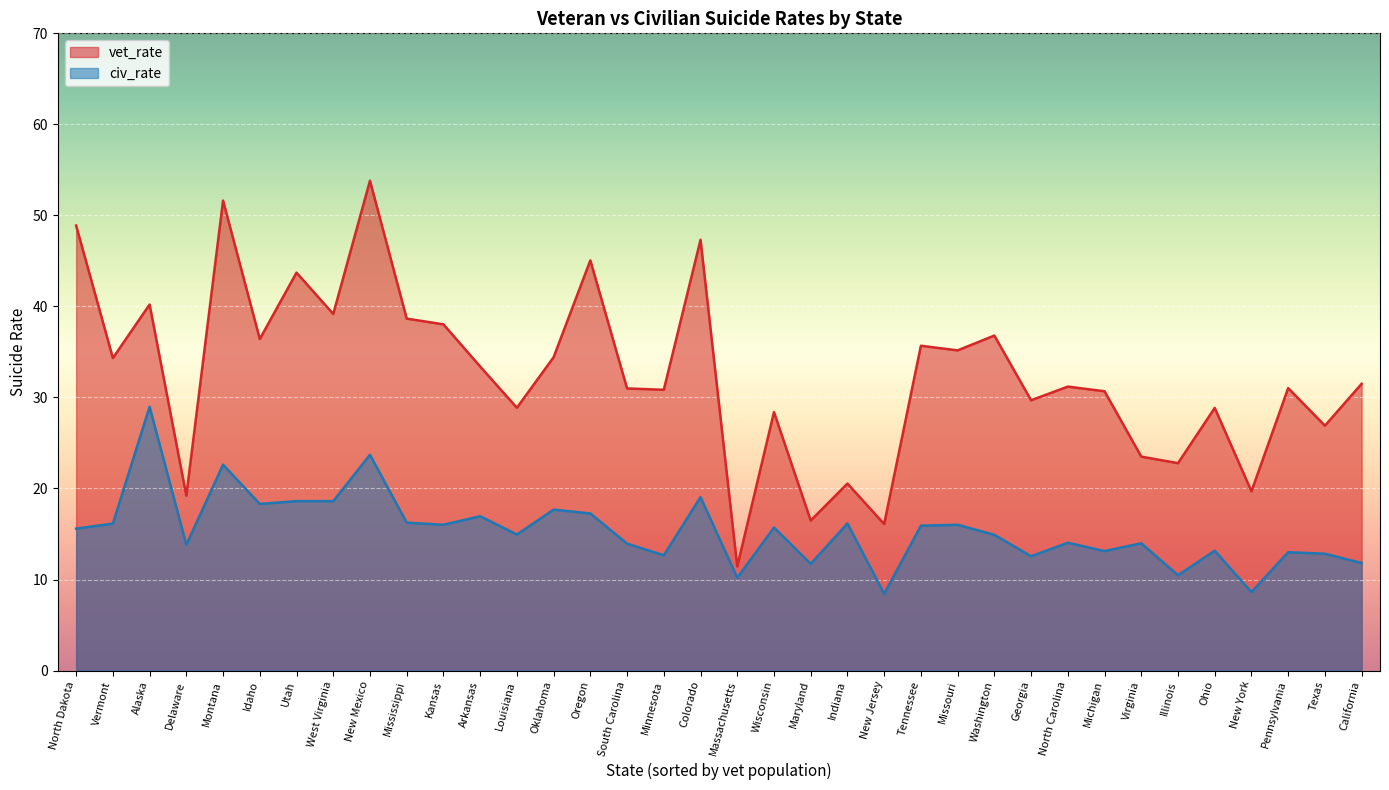

What position from the right is West Virginia?

29